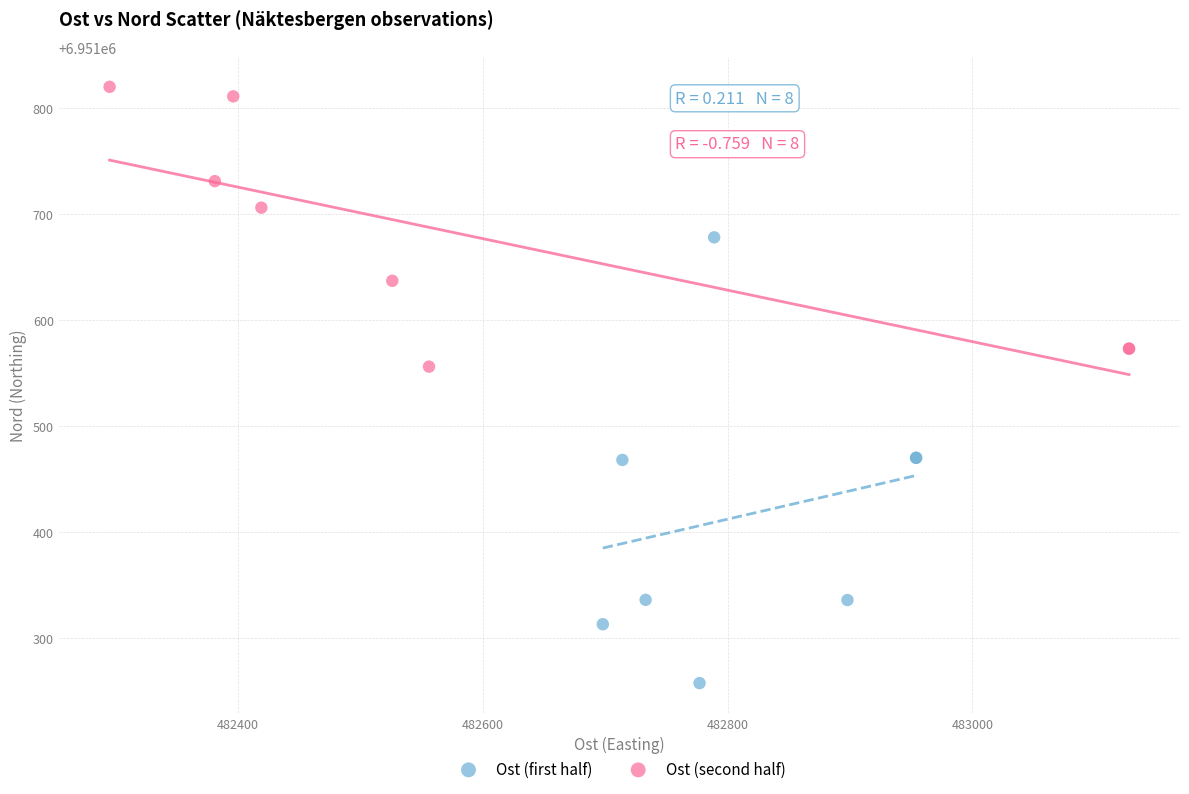

Which series contains the highest Y value?

Ost (second half)